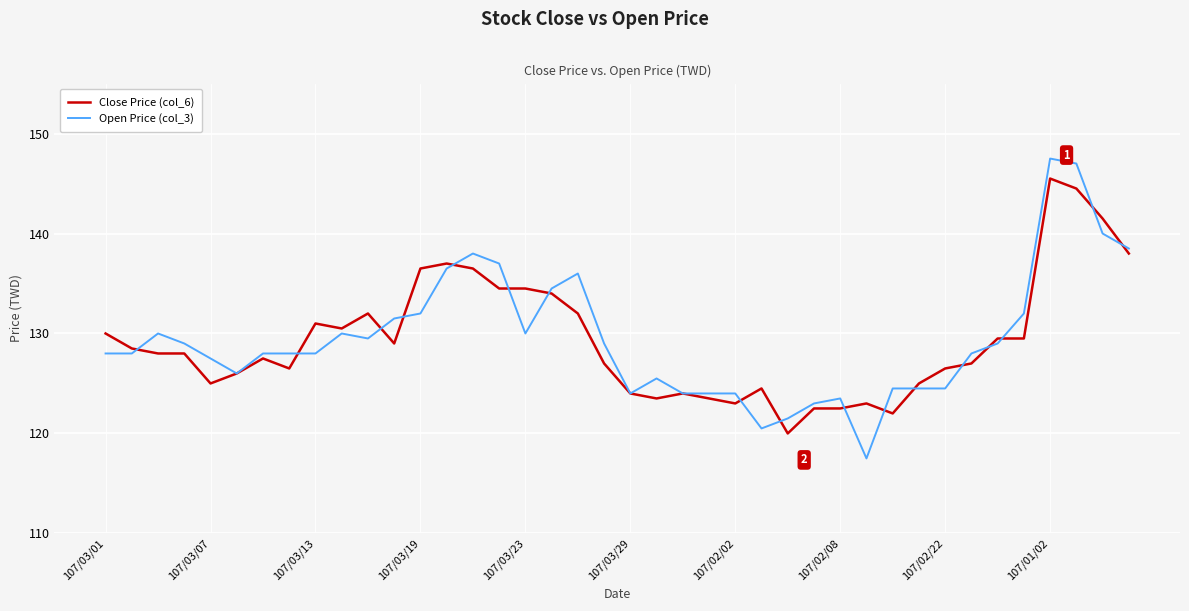

Rank the series by their maximum value, from lowest to highest.

Close Price (col_6), Open Price (col_3)